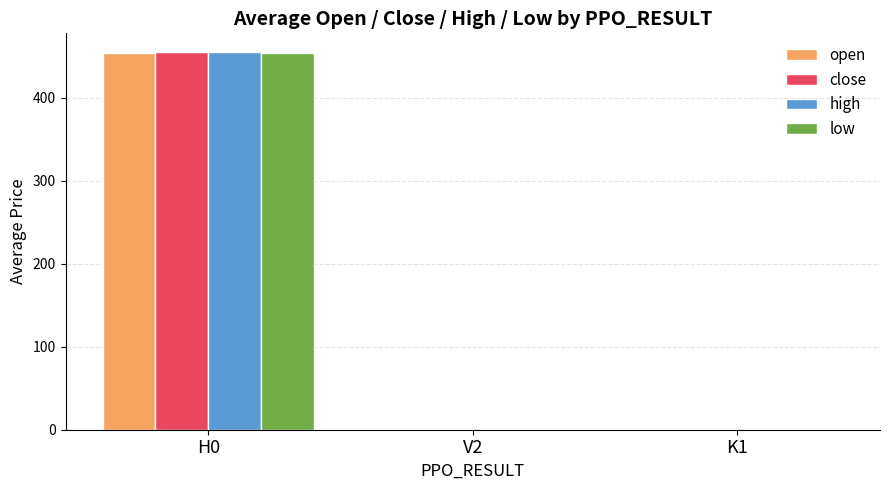

What is the spread (max minus min) of values at H0?

0.4